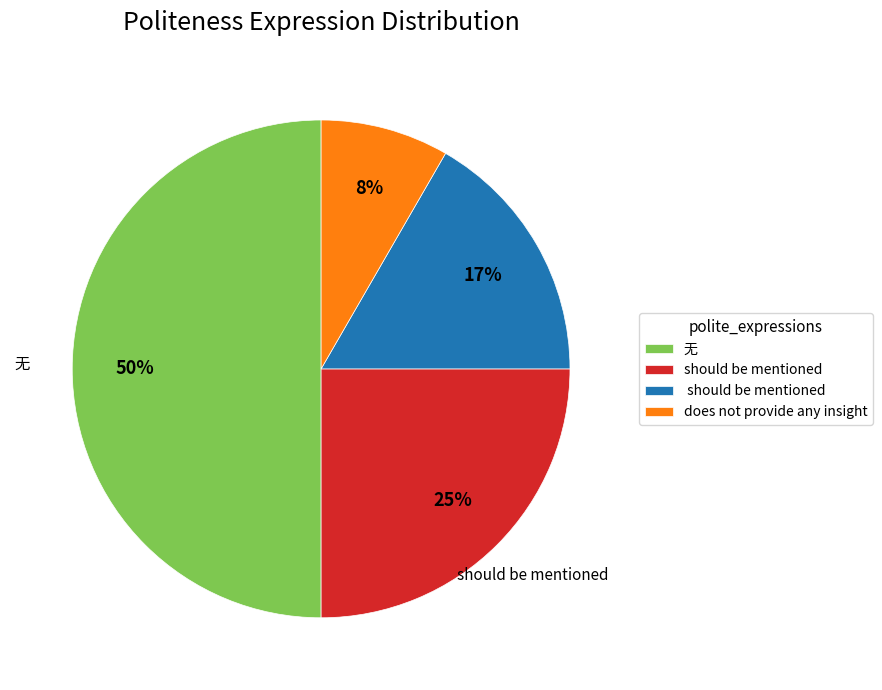

To the nearest percent, what is the difference between the largest and smallest slice percentages?

42%